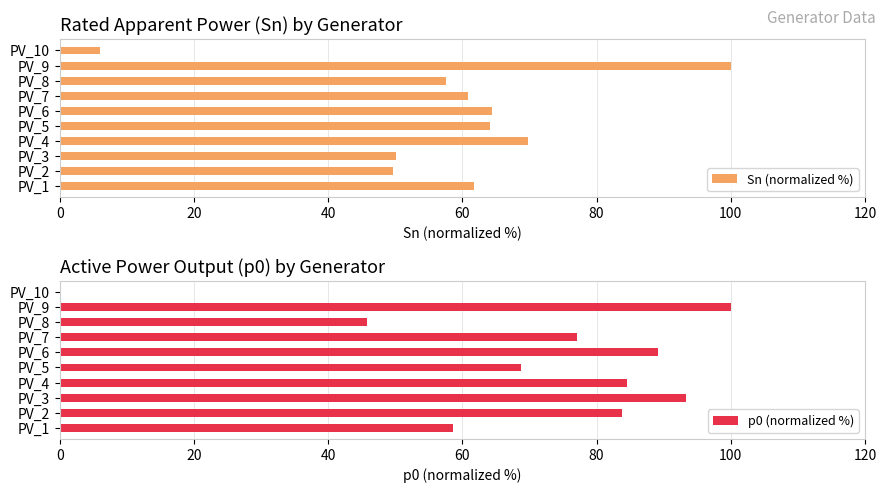

Is it true that Sn (normalized %) equals 88.9 at PV_7?

False